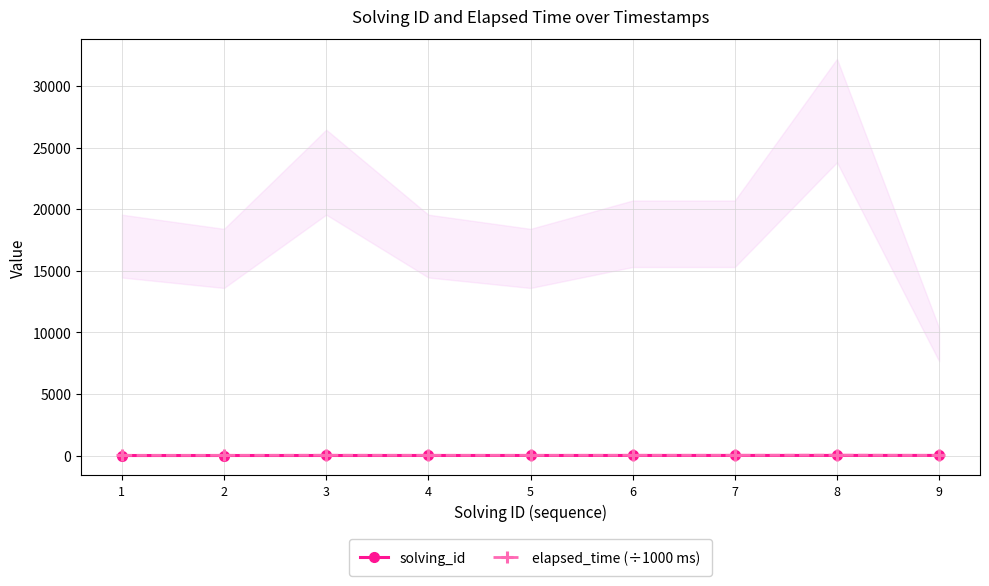

Does the chart display data point markers on the line(s)?

Yes